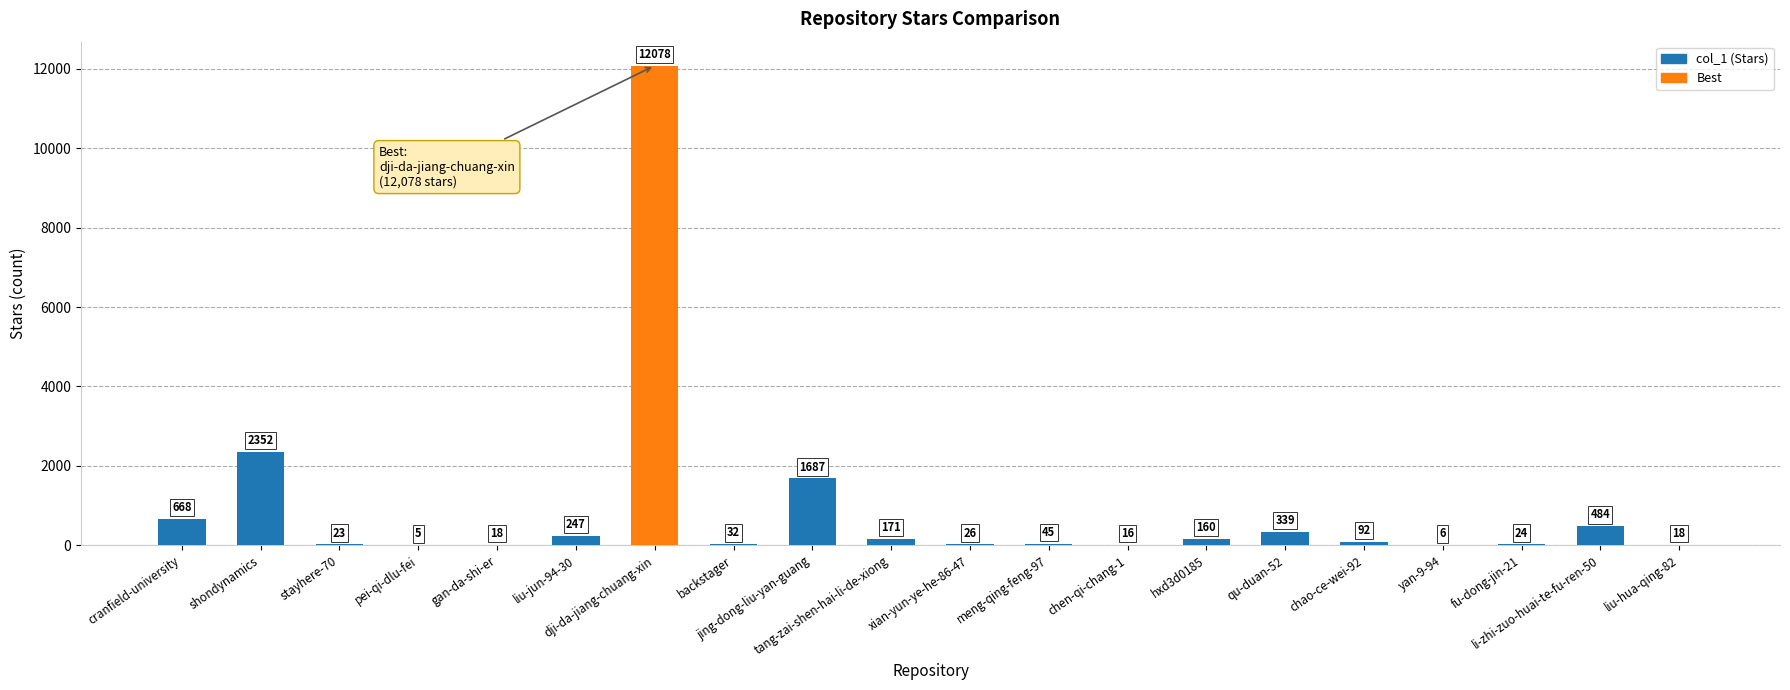

What is the greatest value displayed?

12078